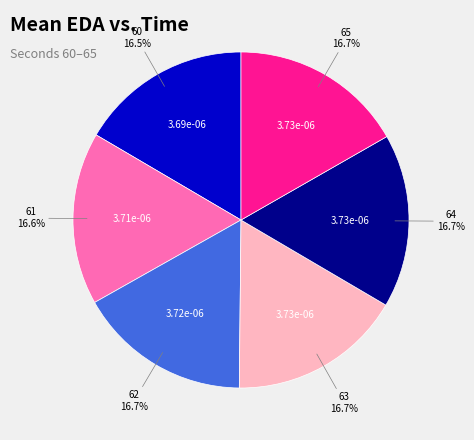

Is there any slice that represents more than half of the pie?

No